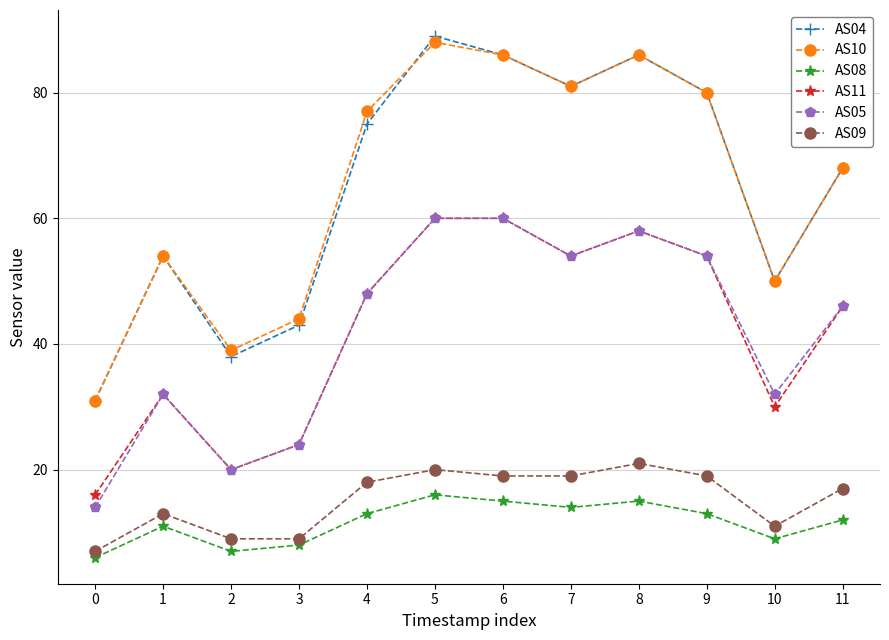

What is the maximum value shown in the chart?

89